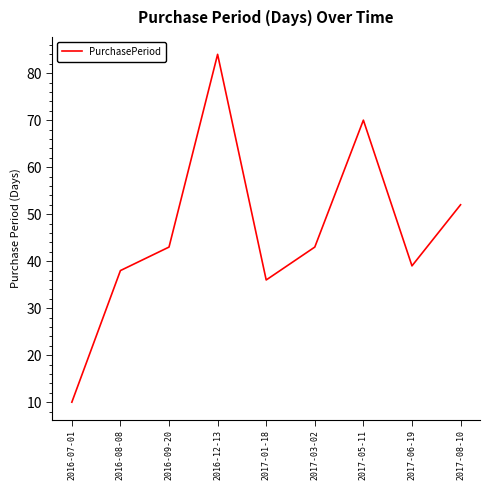

At which category does the data reach its first local valley?

2017-01-18